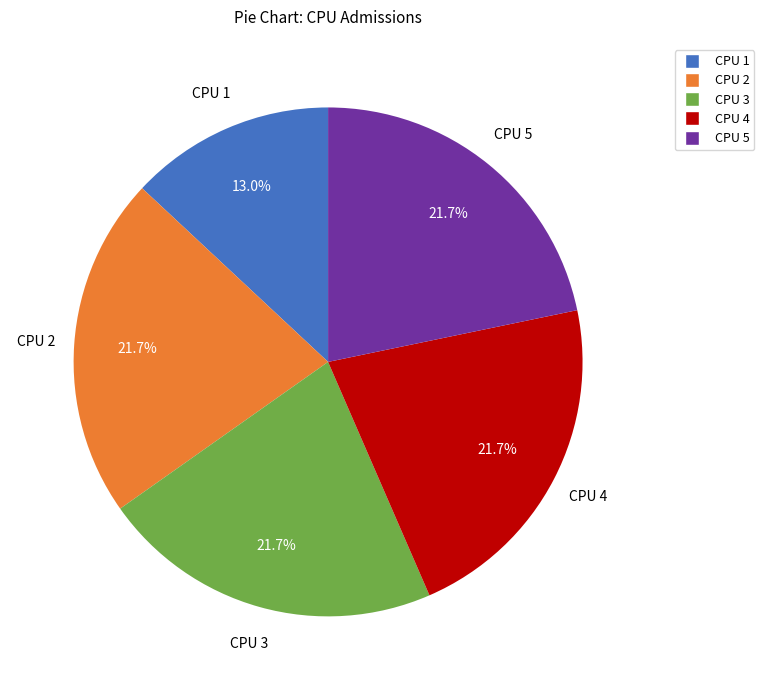

Is there any slice that represents more than half of the pie?

No